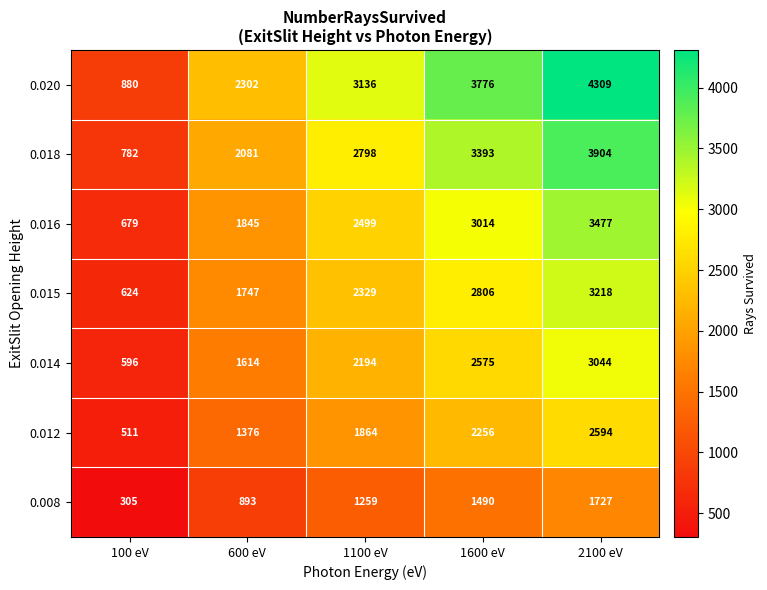

Which category has the highest value across all series?

2100 eV